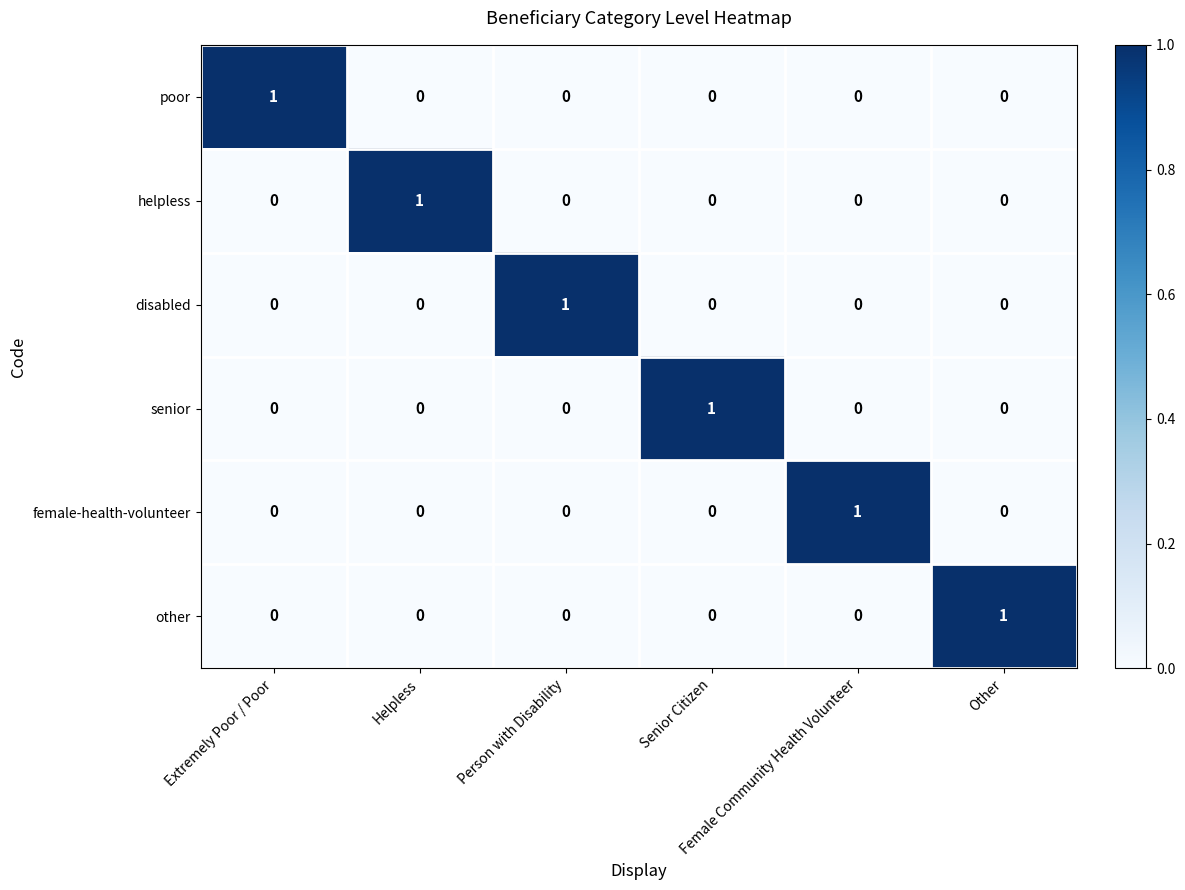

How many series are shown in this chart?

6